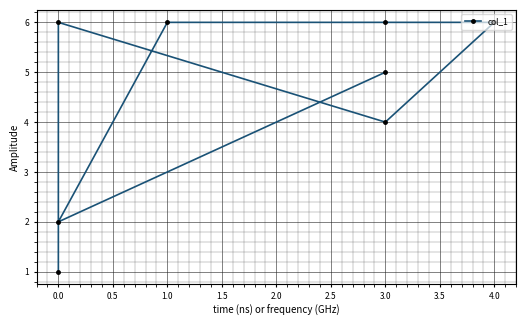

What is the greatest value displayed?

6